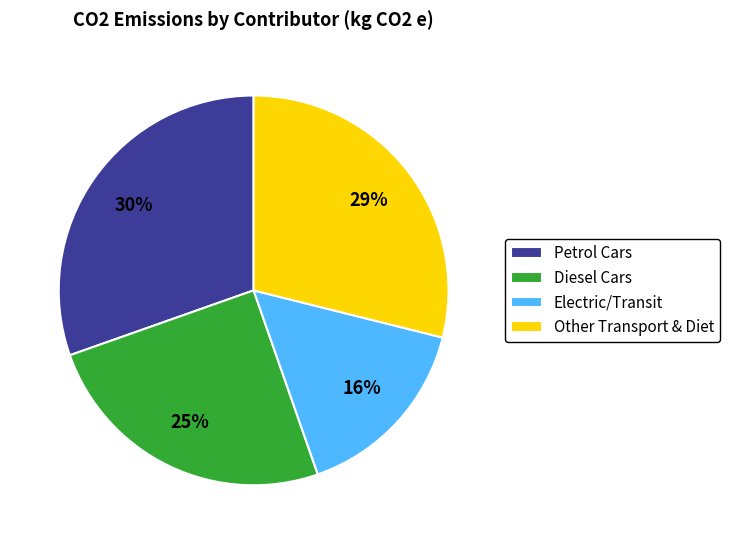

The Electric/Transit slice represents 16% of the pie. True or false?

True